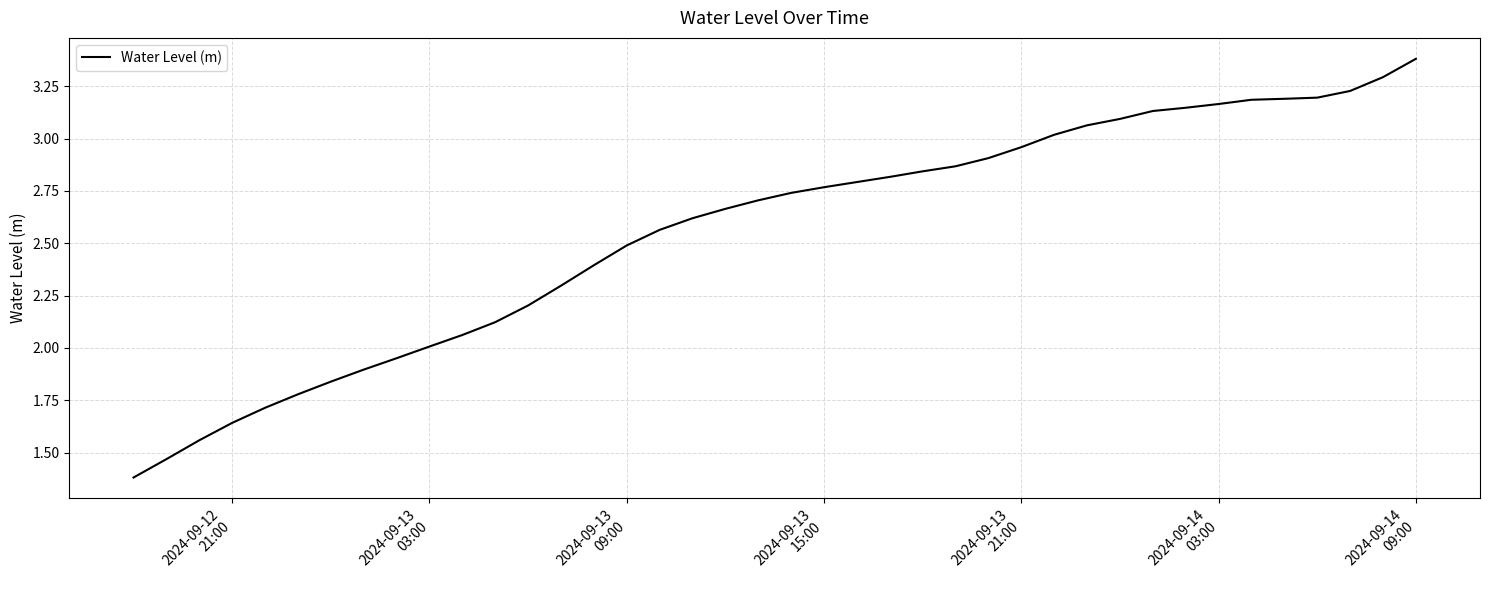

What is the smallest value displayed?

1.4